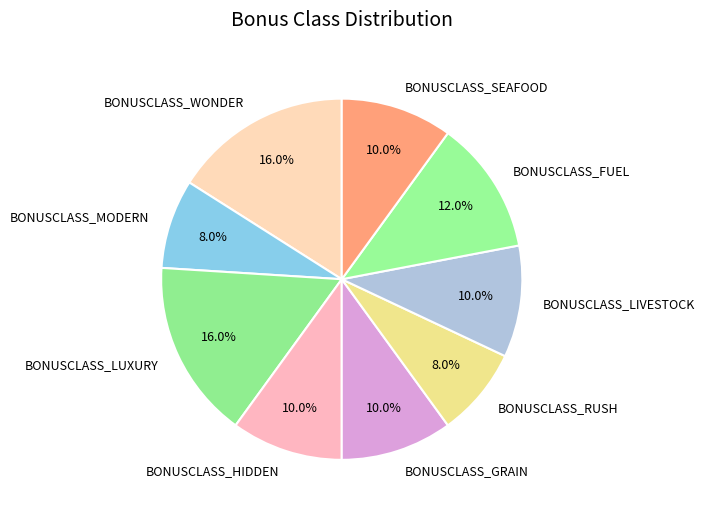

Is there any slice that represents more than half of the pie?

No